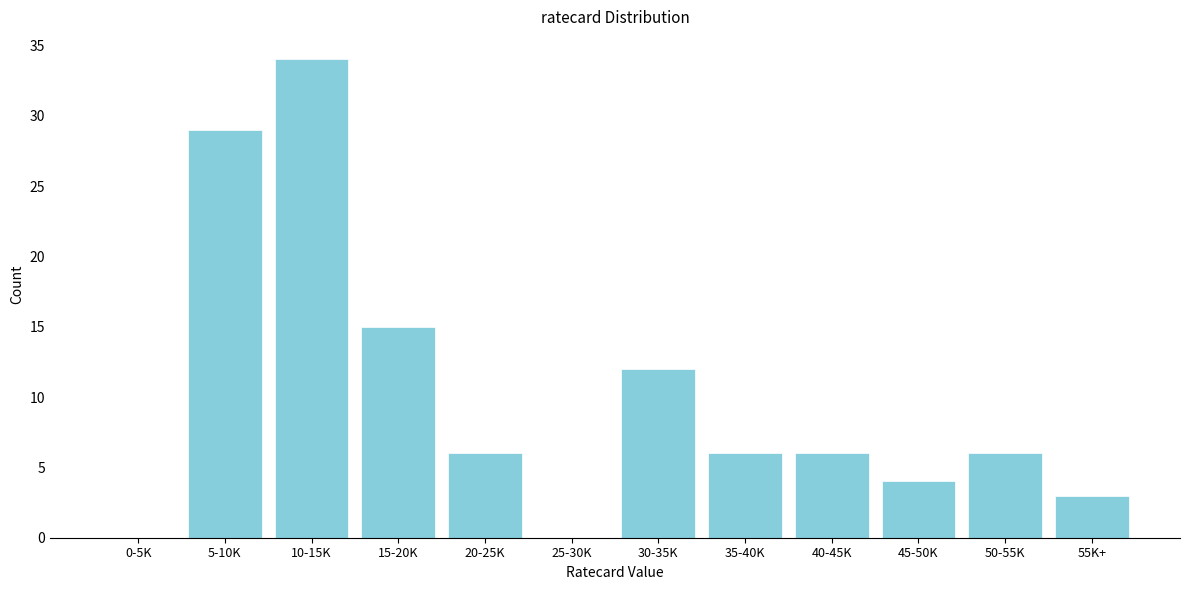

Reading right to left, transcribe all the data shown in this chart.

55K+=3	50-55K=6	45-50K=4	40-45K=6	35-40K=6	30-35K=12	25-30K=0	20-25K=6	15-20K=15	10-15K=34	5-10K=29	0-5K=0